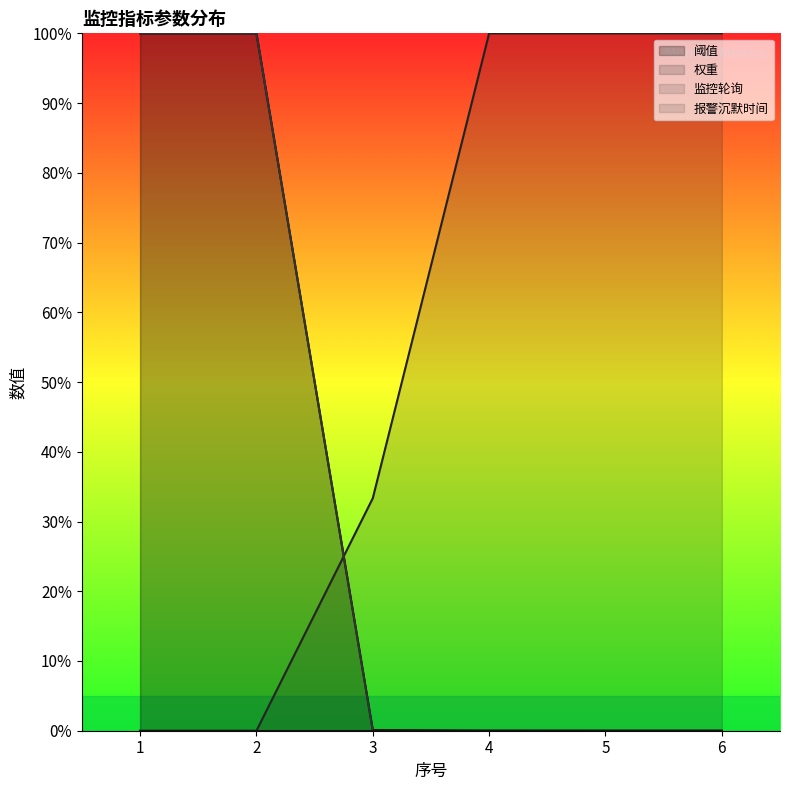

At which label is 权重 closest to 50?

3